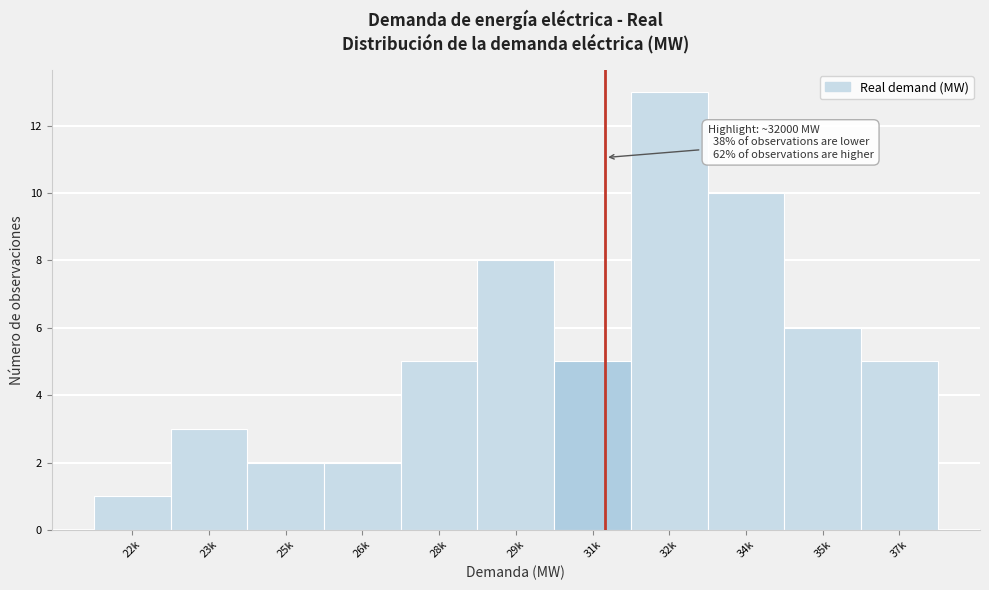

Reading left to right, what are all the values shown in this chart?

1	3	2	2	5	8	5	13	10	6	5